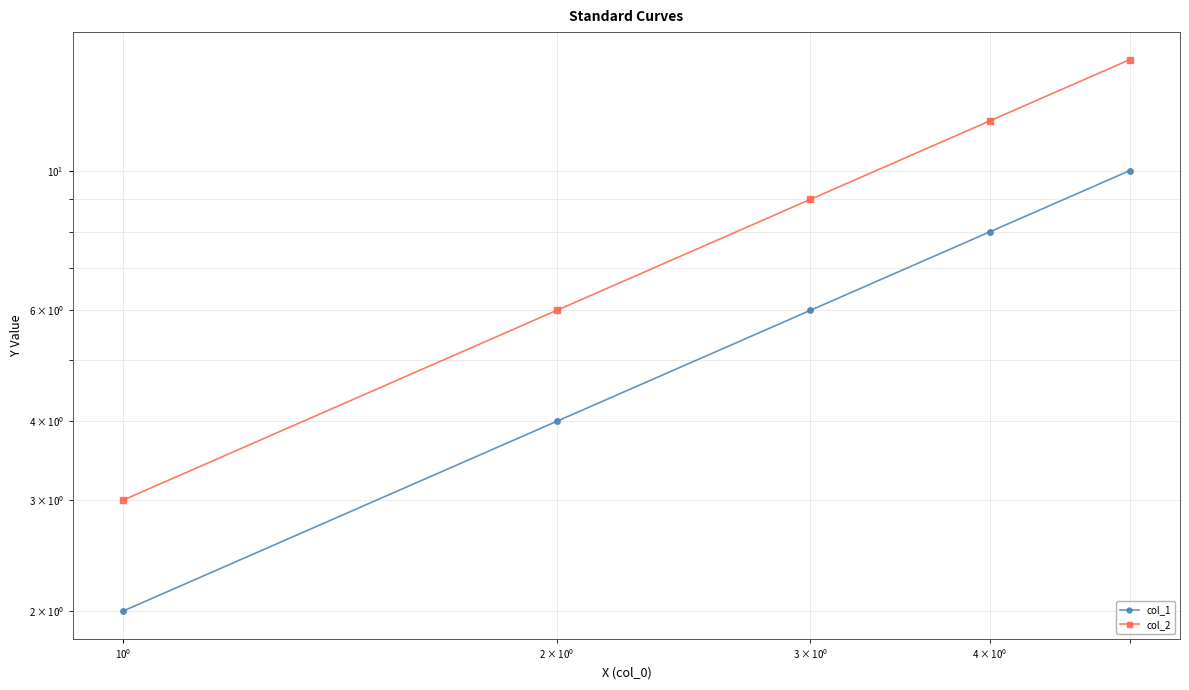

How many distinct data groups are displayed?

2